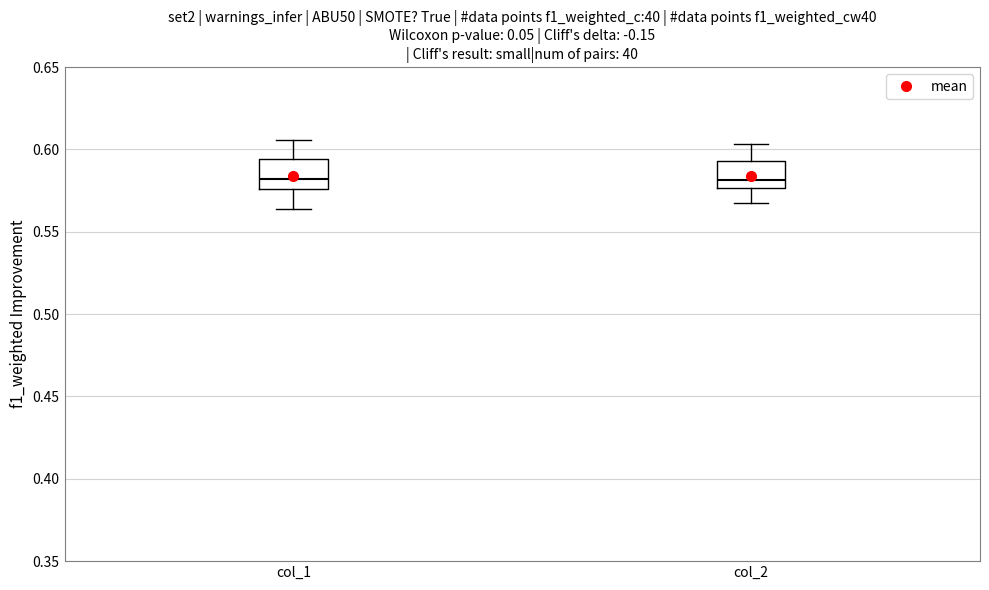

Reading left to right, read every box against the y-axis: the position of its median line, the range the box covers, and the ends of its whiskers. The values are not printed on the chart, so give them approximately, as read against the axis.

col_1: median 0.580, box 0.575 to 0.595, whiskers 0.565 to 0.605
col_2: median 0.580, box 0.575 to 0.595, whiskers 0.565 to 0.605